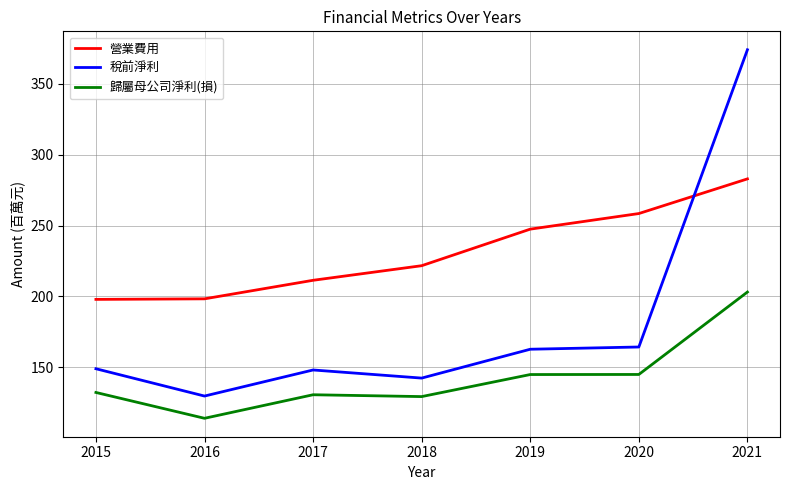

Which category has the lowest value in the 歸屬母公司淨利(損) series?

2016